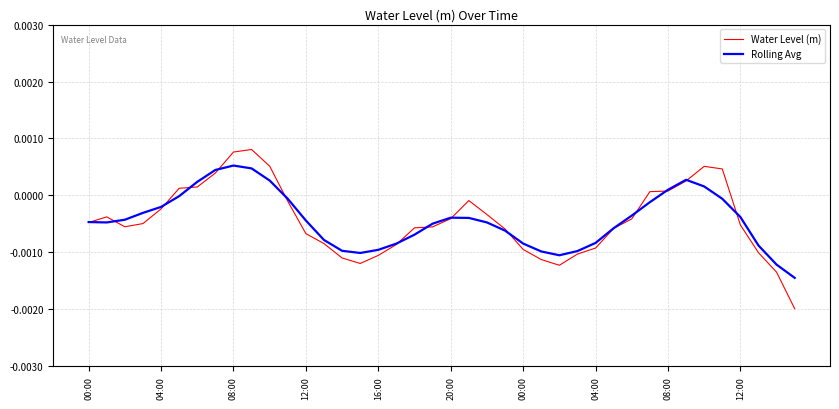

Which series has the largest range (max minus min)?

Water Level (m)